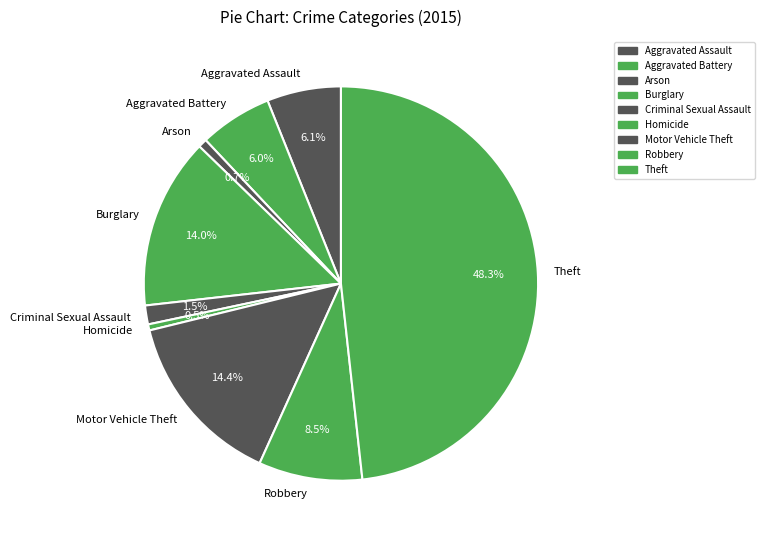

To the nearest percent, what is the average slice percentage?

11%